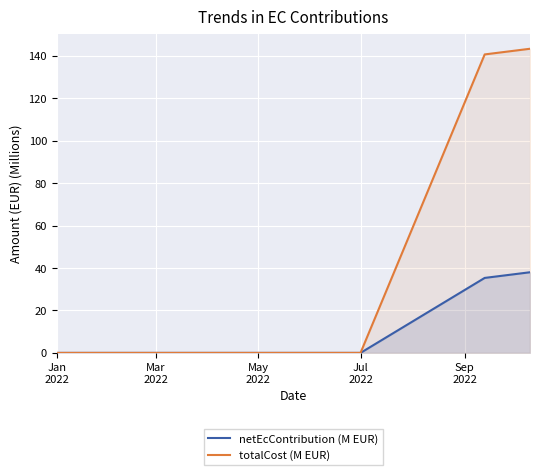

How many values in netEcContribution (M EUR) are above zero?

2